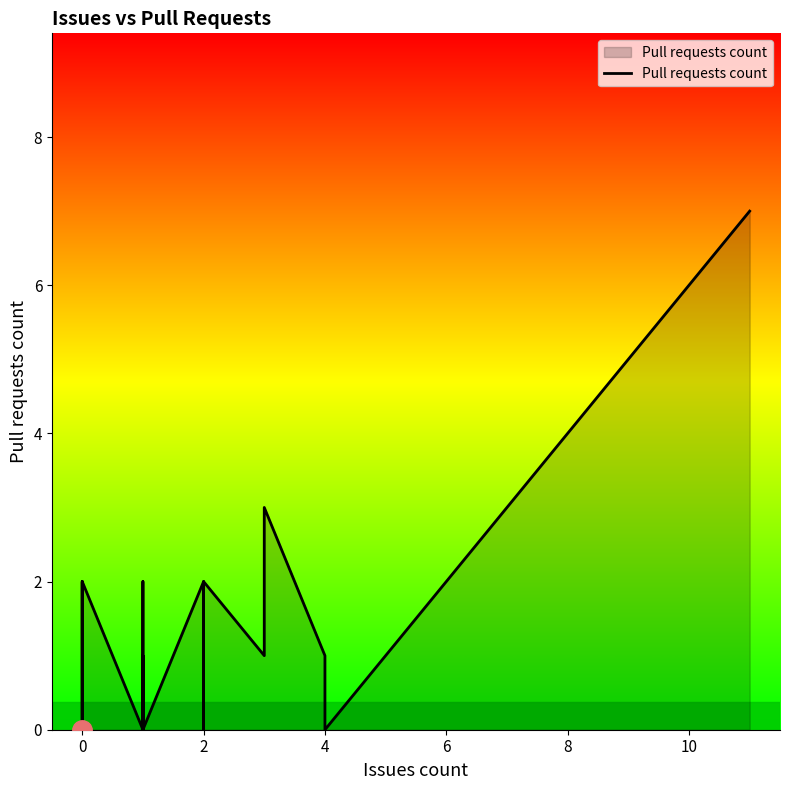

What is the label of the 29th point from the right?

11